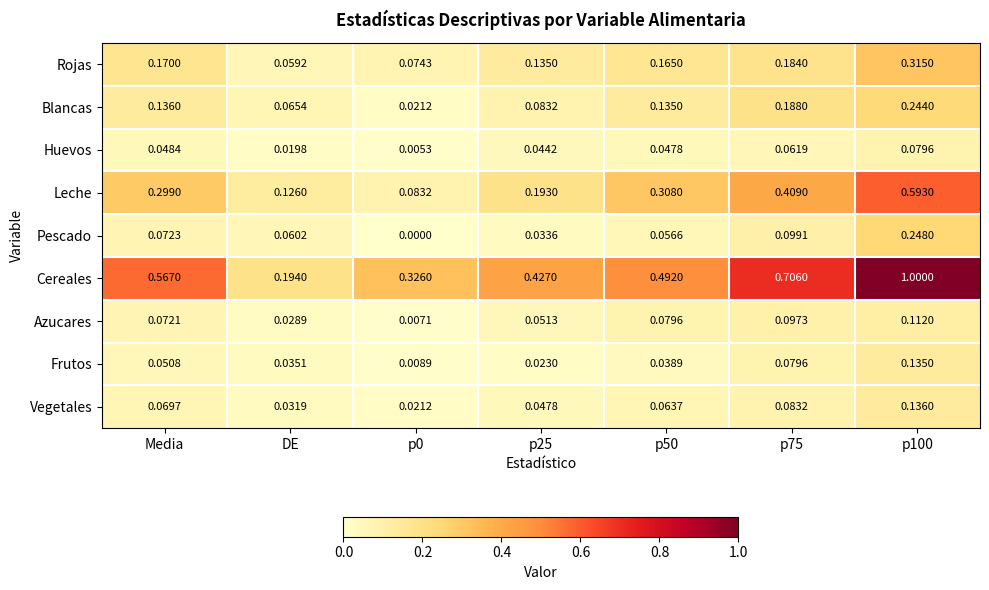

At DE, list the series in order from largest to smallest.

Cereales, Leche, Blancas, Pescado, Rojas, Frutos, Vegetales, Azucares, Huevos